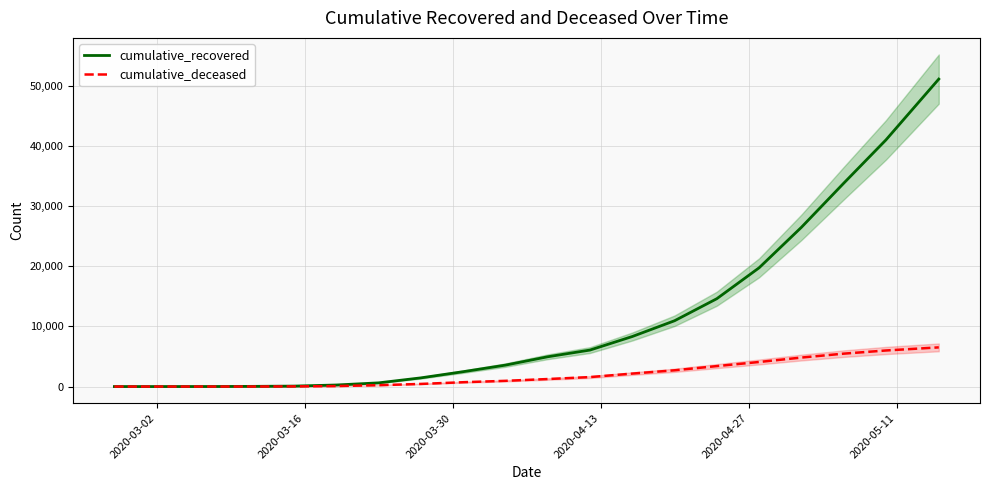

The cumulative_recovered series shows 61 at 2020-05-11. True or false?

False